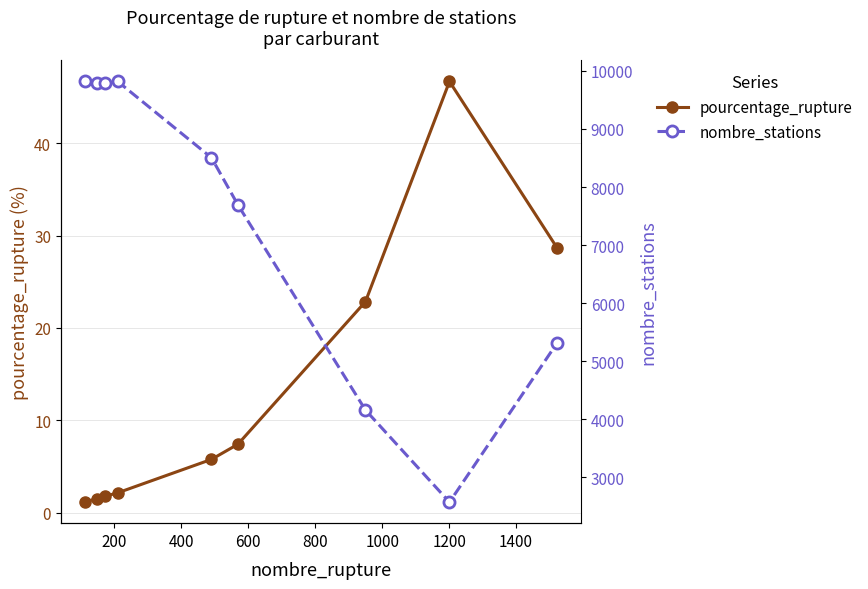

True or false: pourcentage_rupture has more than 2 points higher than both neighbors.

False